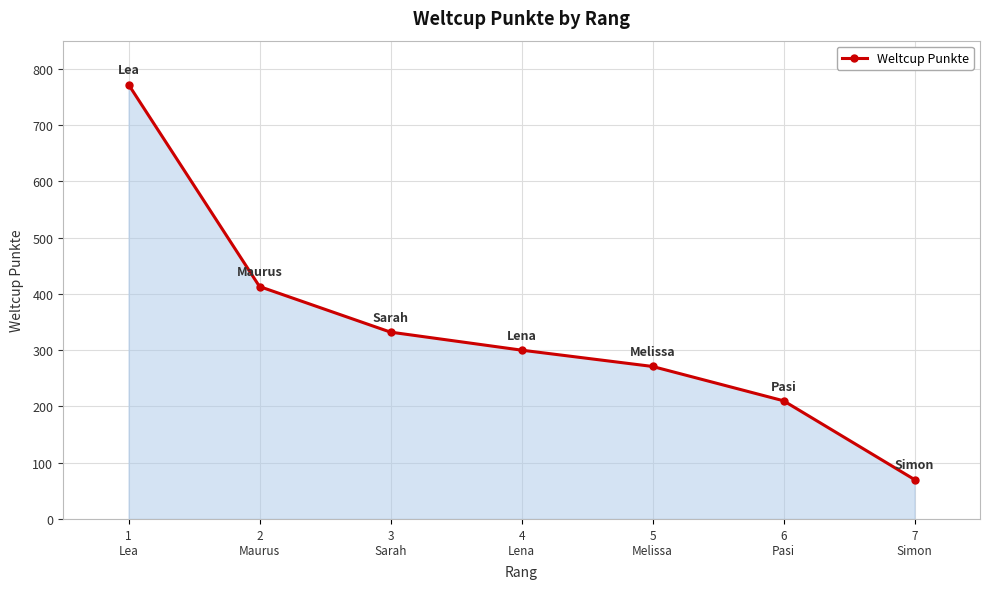

How many distinct data groups are displayed?

1